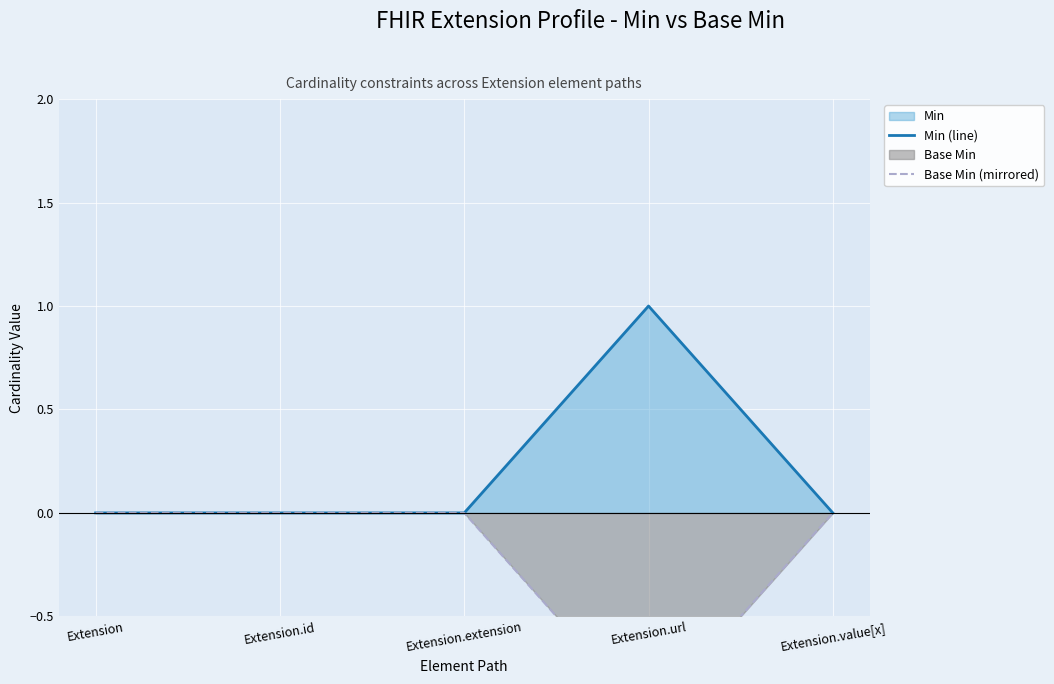

Reading left to right, what are all the values shown in this chart?

Min (line): Extension=0	Extension.id=0	Extension.extension=0	Extension.url=1	Extension.value[x]=0
Base Min (mirrored): Extension=0	Extension.id=0	Extension.extension=0	Extension.url=-1	Extension.value[x]=0